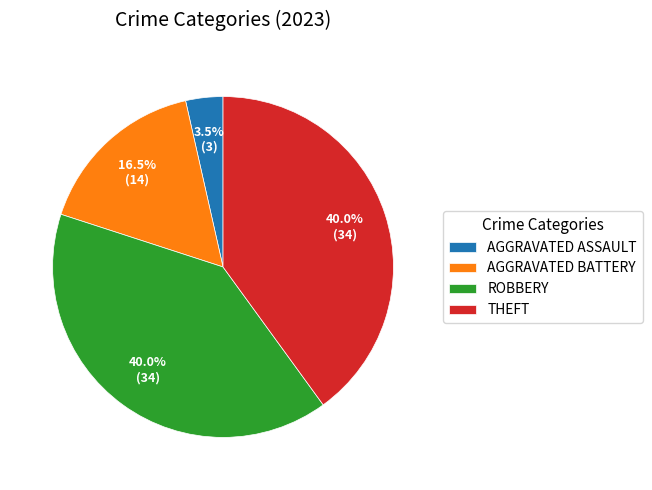

Which category has the smallest portion of the pie?

AGGRAVATED ASSAULT